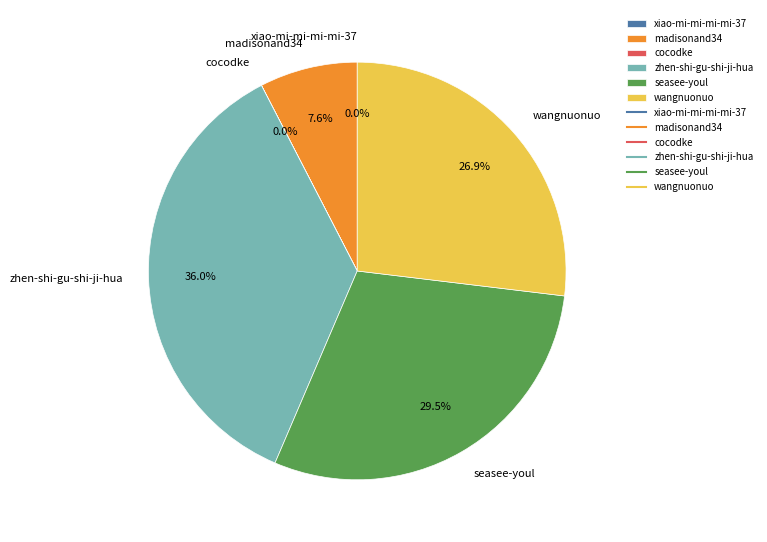

What is the ratio of the value at zhen-shi-gu-shi-ji-hua to the value at madisonand34?

4.7